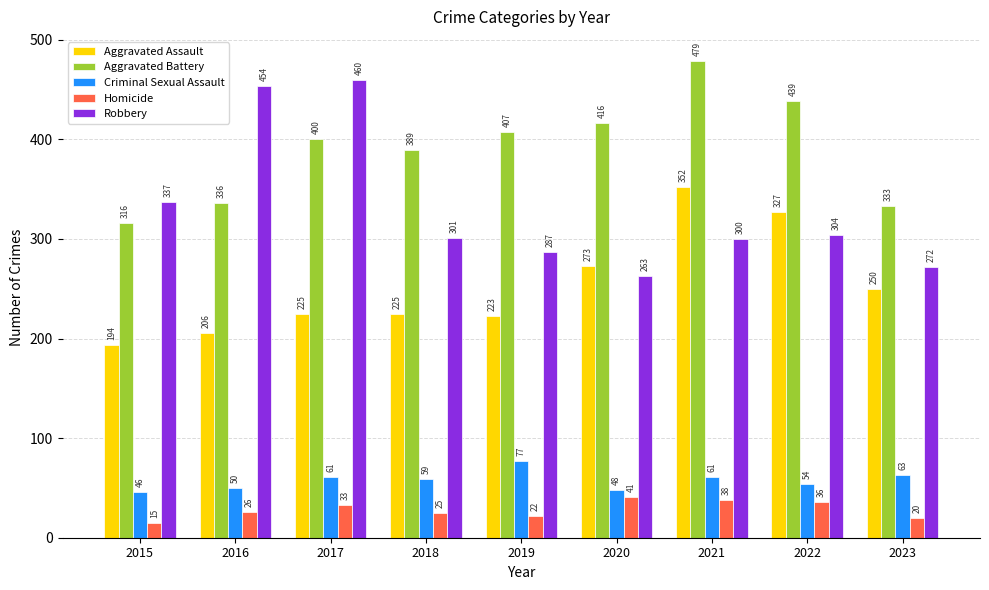

At which category is the sum across all series the highest?

2021